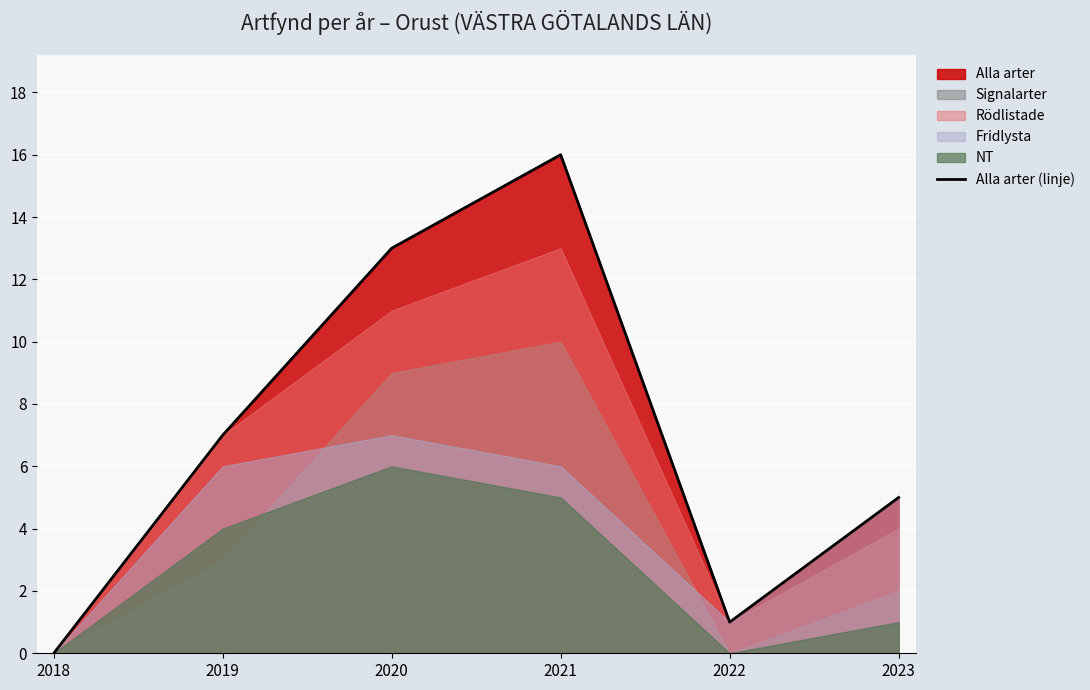

What is the value of the 5th point from the left?

1